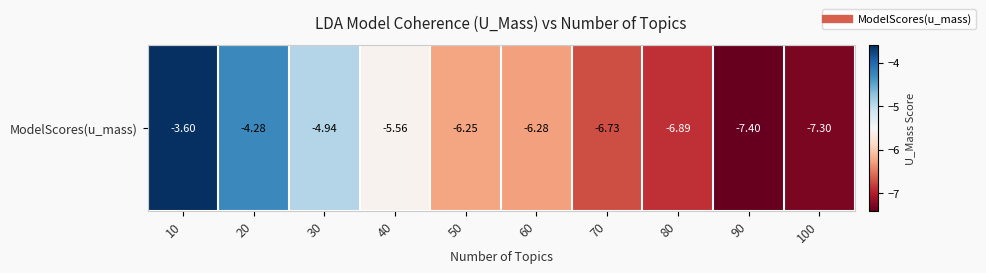

What is the sum of the values at 20 and 60?

-10.6